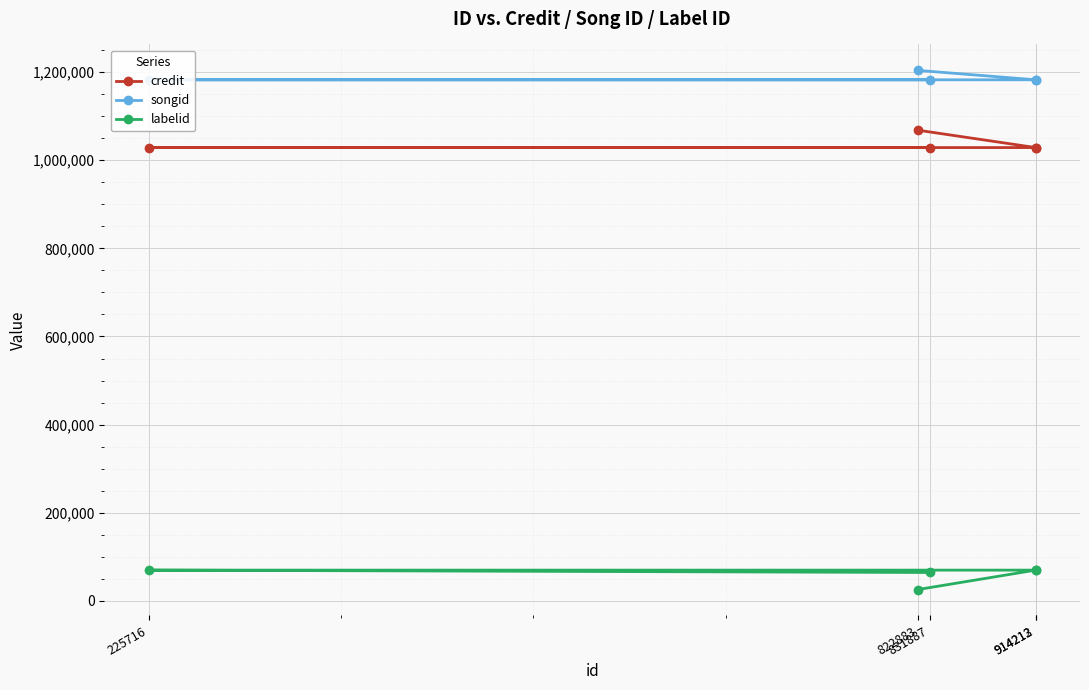

What are all the series names shown in the legend?

credit, songid, labelid